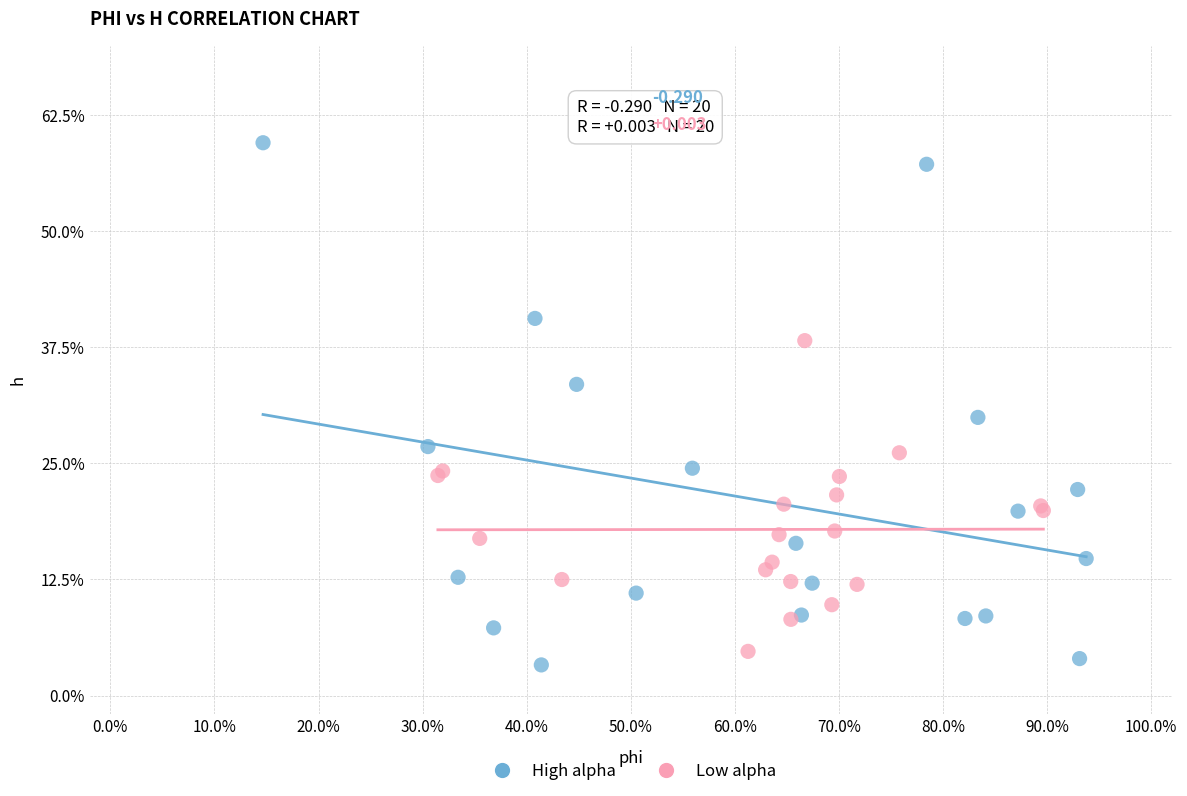

Which series has the widest spread of Y values?

High alpha